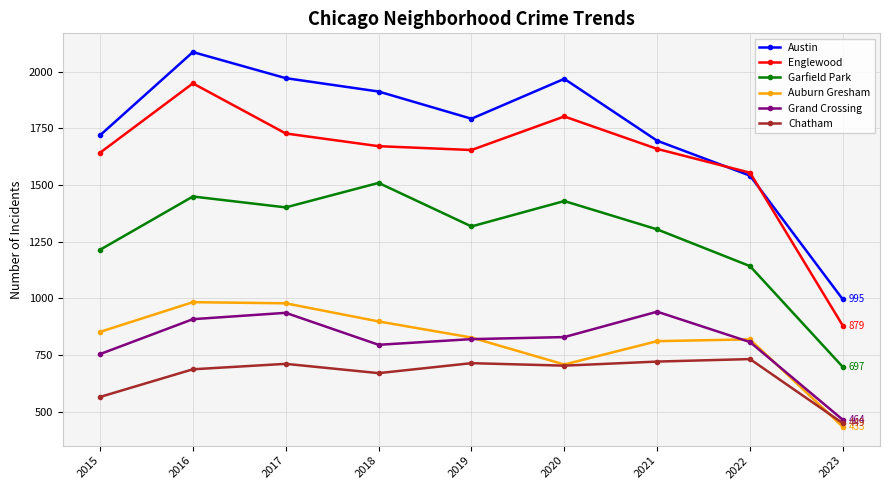

At which label is Auburn Gresham closest to 708?

2020